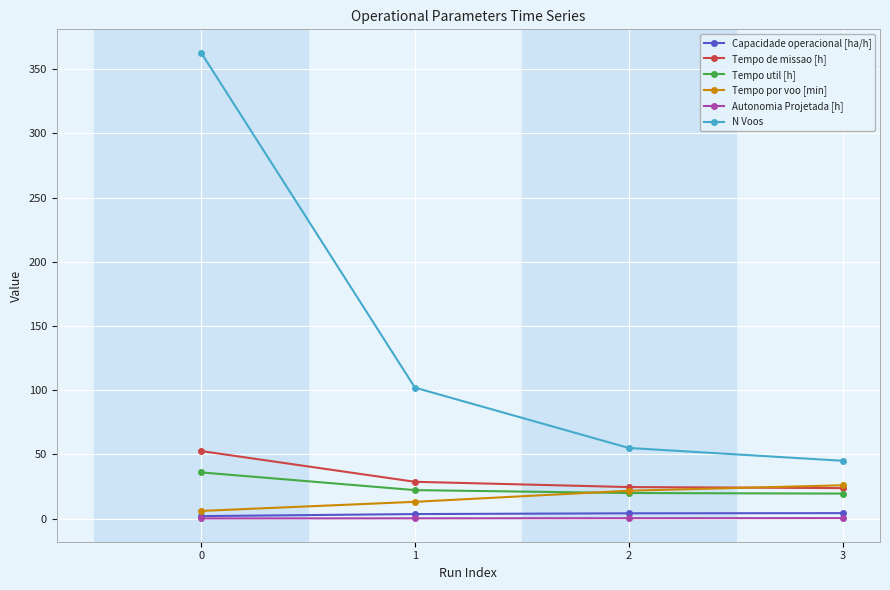

What is the difference between the maximum and second lowest values in the Tempo por voo [min] series?

12.9